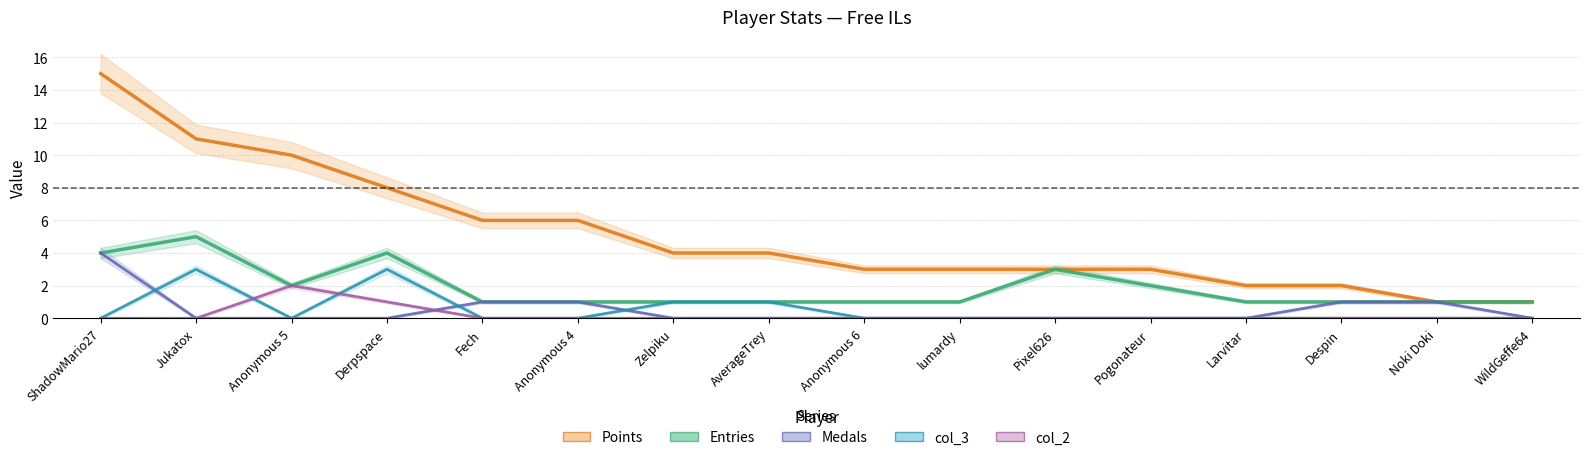

What position from the right is ShadowMario27?

16